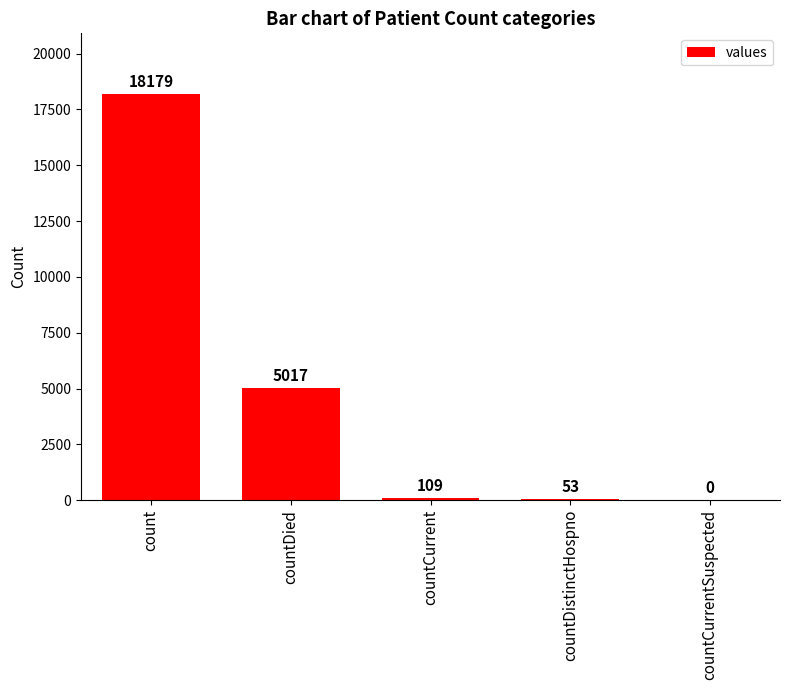

What is the sum of all values?

23358